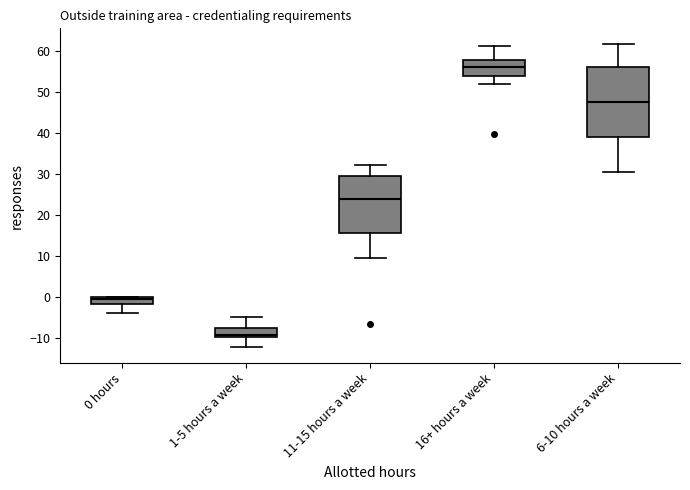

Where is the upper edge of the box for 16+ hours a week on the y-axis? The values are not printed on the chart, so give them approximately, as read against the axis.

58